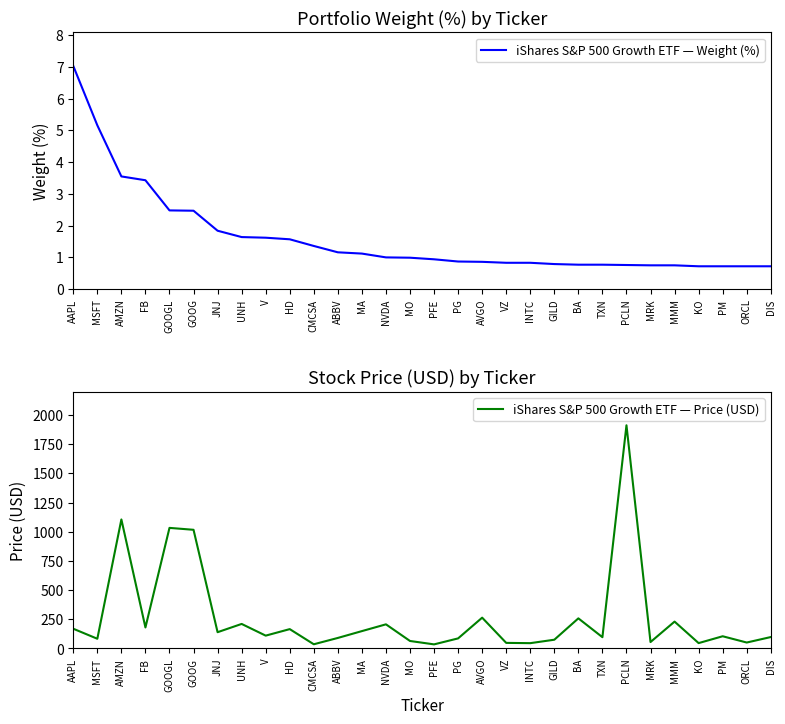

What is the approximate value of iShares S&P 500 Growth ETF — Weight (%) at INTC?

0.8